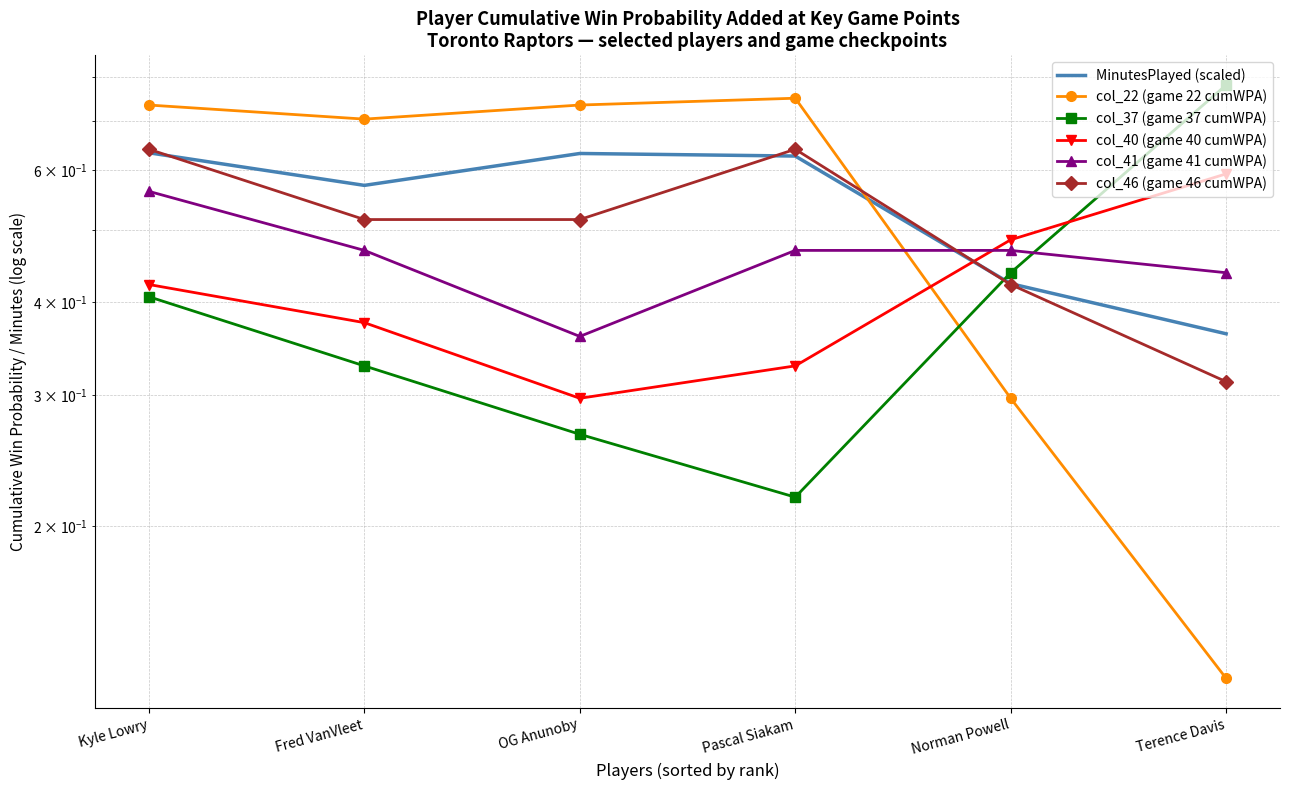

Where is the first local maximum for col_46 (game 46 cumWPA)?

Pascal Siakam